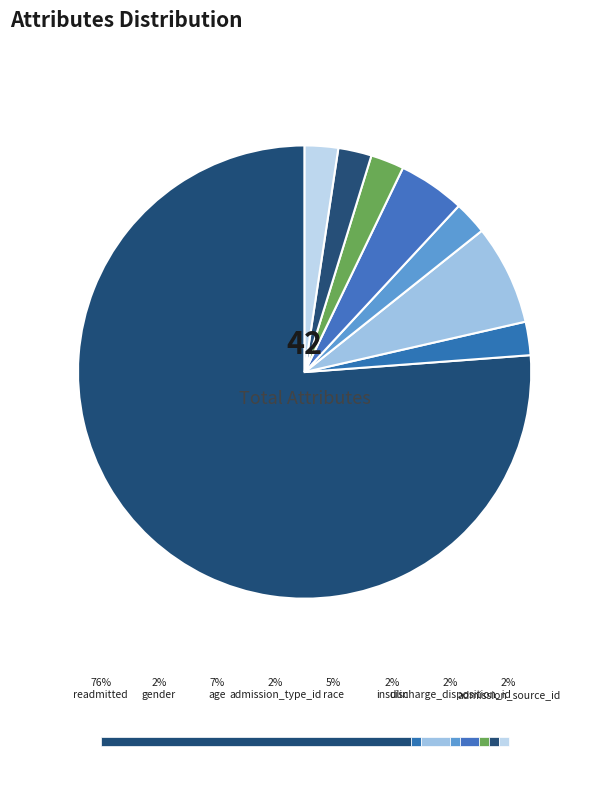

To the nearest percent, what is the average slice percentage?

13%